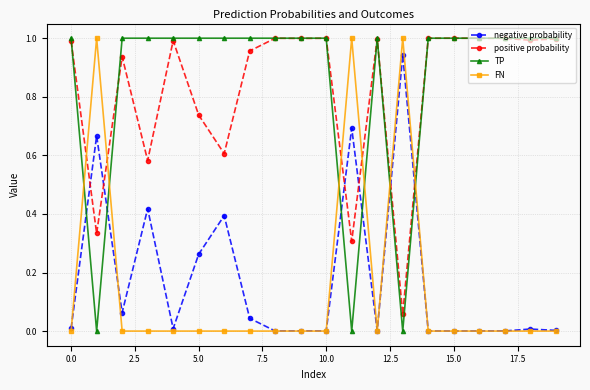

Is this an area chart (filled region under the line)?

No